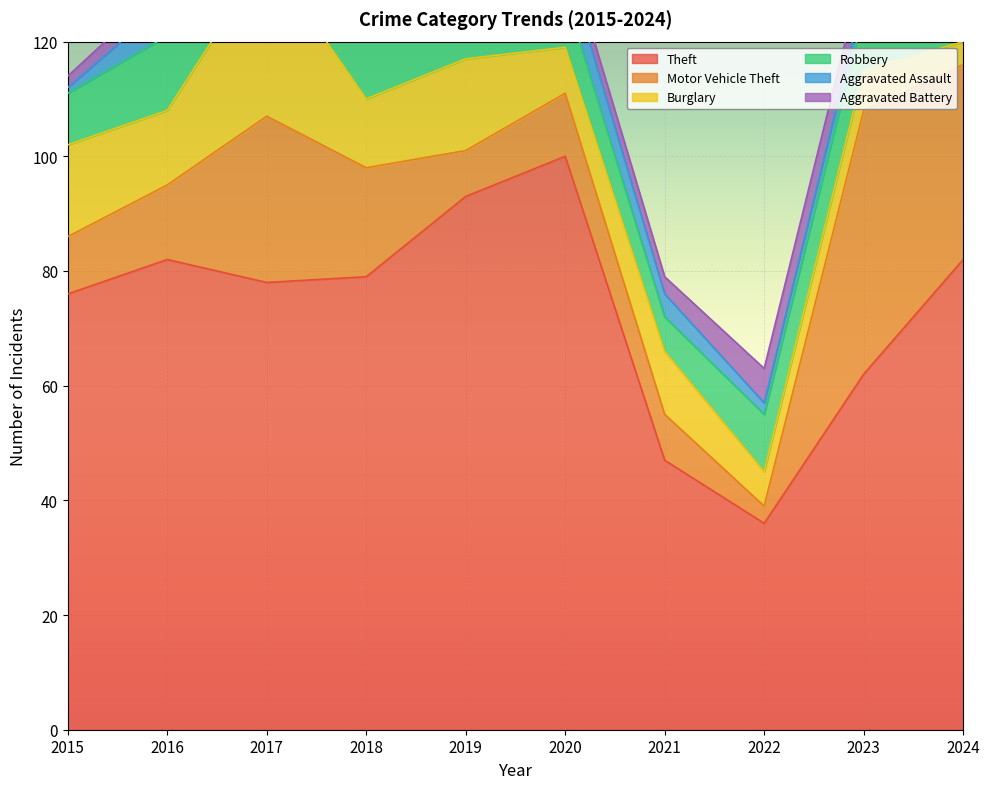

At which category does the chart reach its peak across all series?

2020